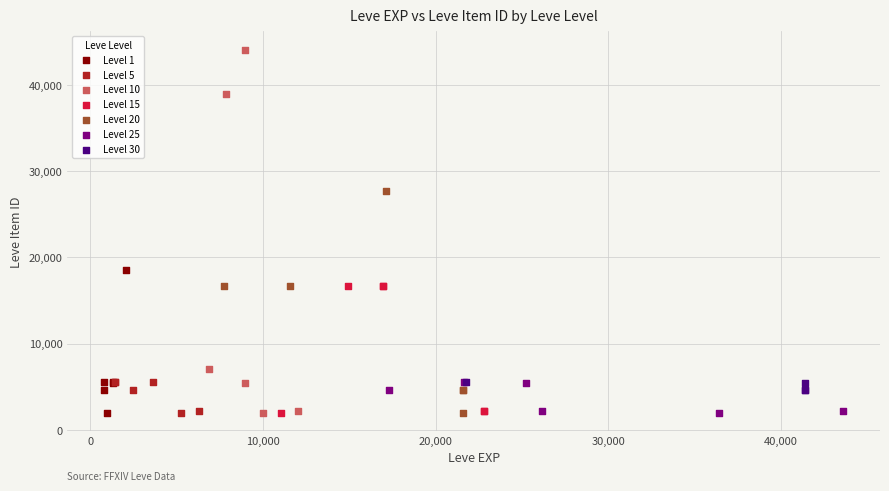

Which series has the largest Y range (max minus min)?

Level 10